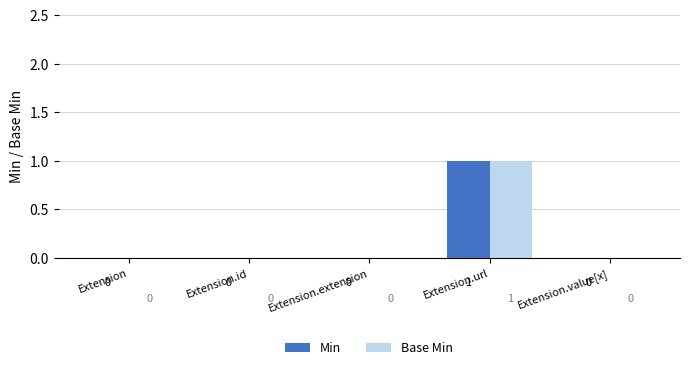

True or false: Min has a value of 0 at Extension.extension.

True